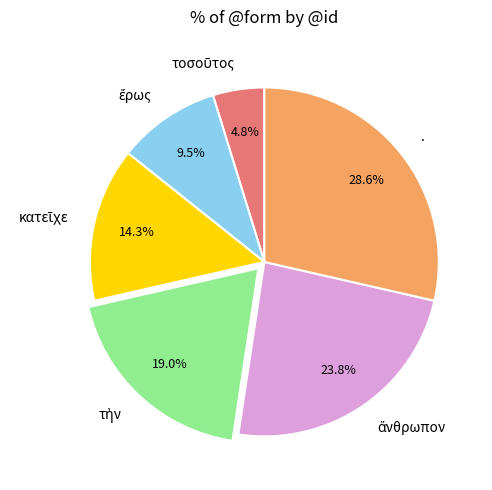

Which slice is the largest?

.